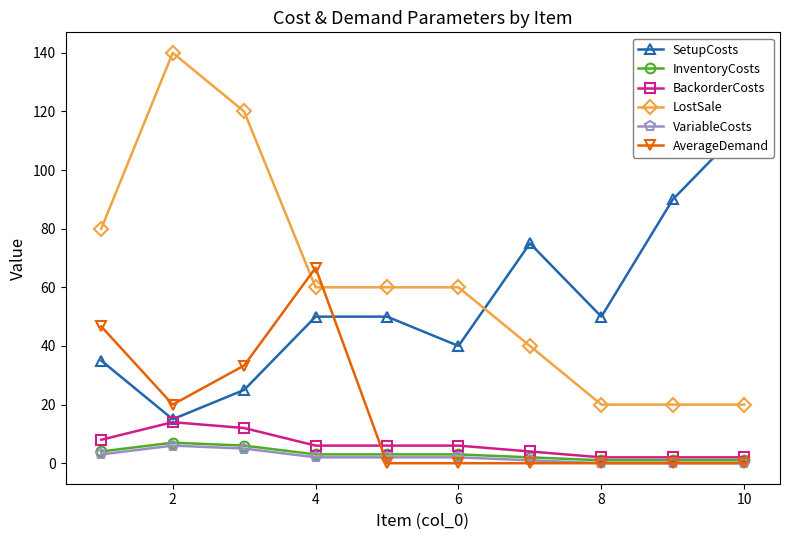

True or false: BackorderCosts and AverageDemand cross at least once.

True